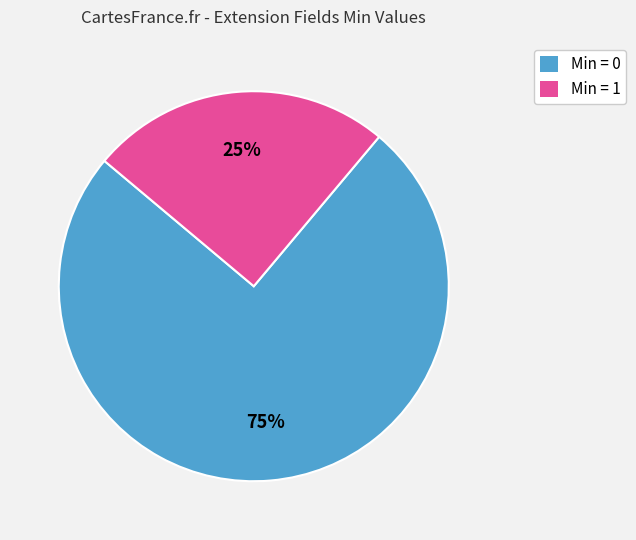

To the nearest percent, what is the average slice percentage?

50%